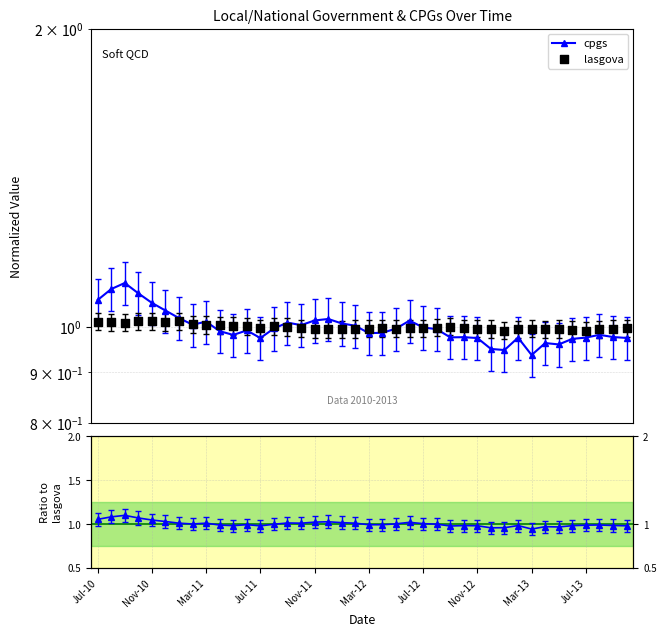

Which series reaches the minimum Y coordinate?

cpgs